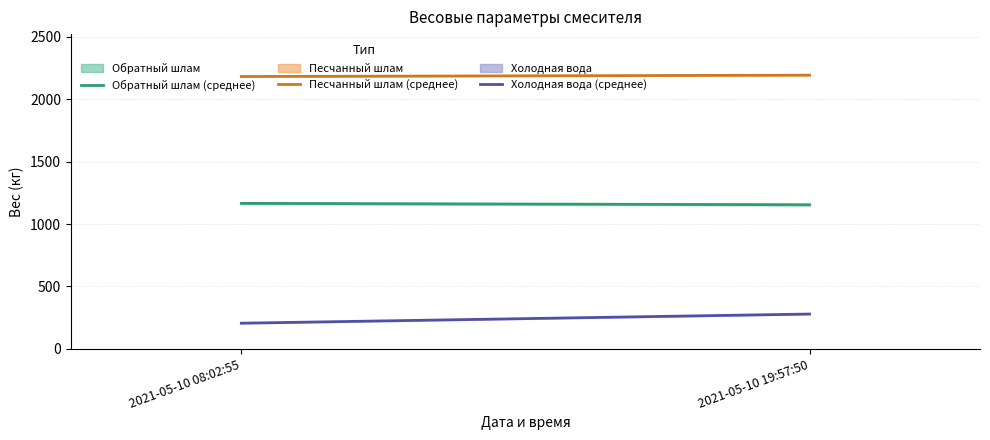

List the series in order of their peak value, highest first.

Песчанный шлам, Обратный шлам, Холодная вода